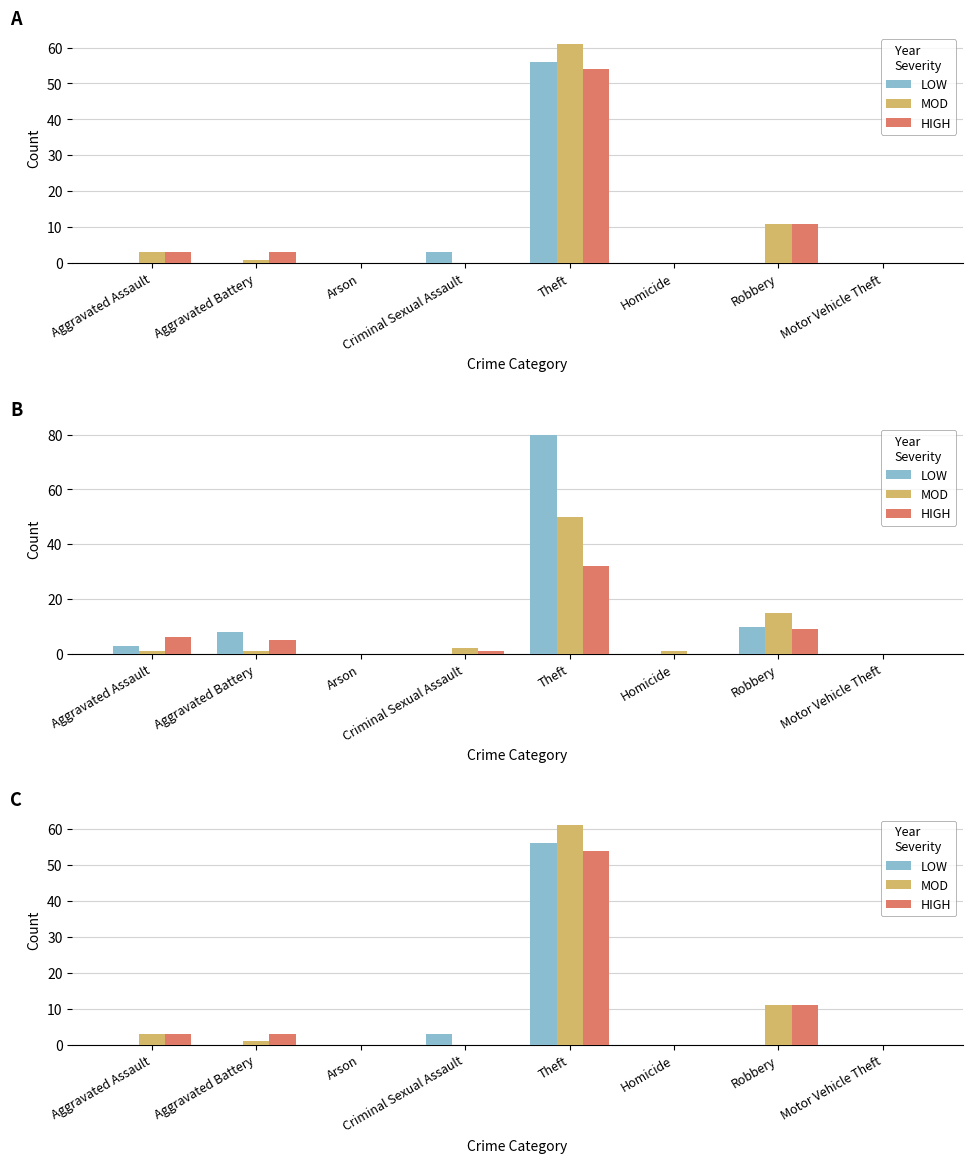

How many groups of bars are there?

8